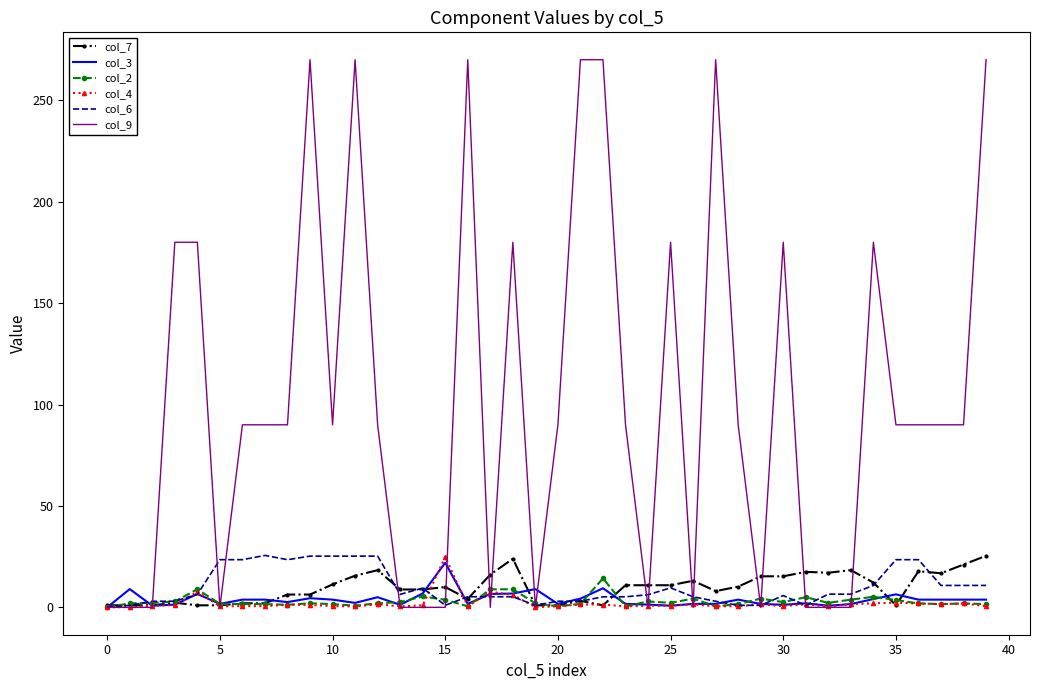

Which series has the widest spread of values?

col_9